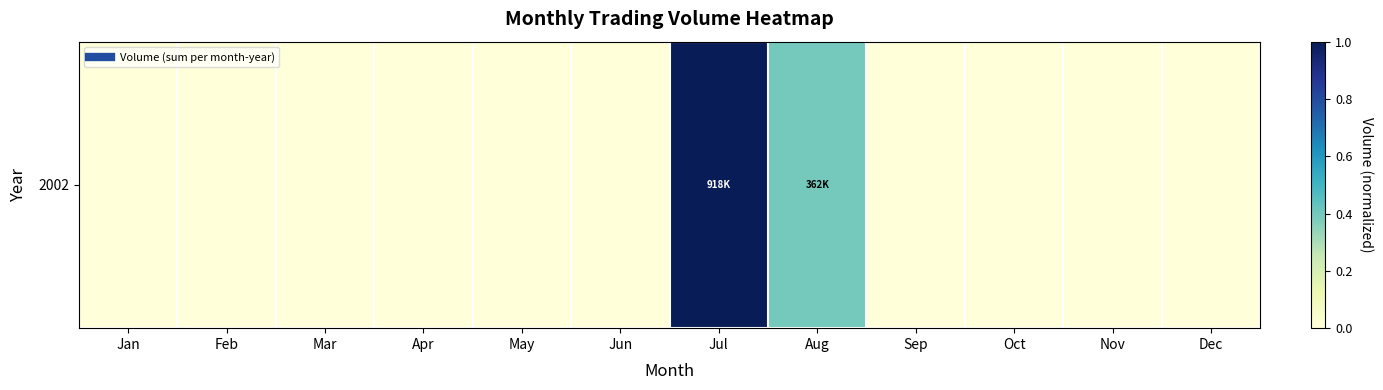

Which category has the lowest value across all series?

Jan